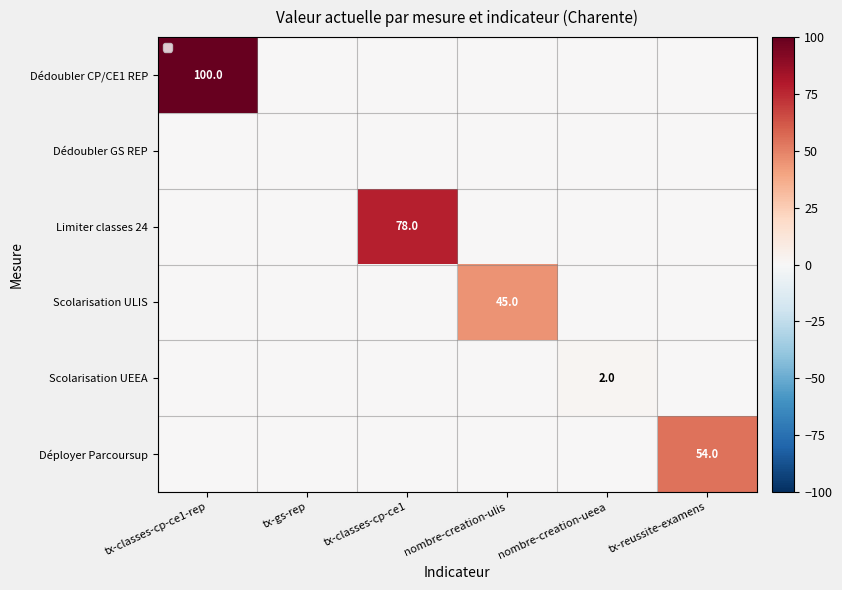

The Déployer Parcoursup series shows 12 at tx-reussite-examens. True or false?

False